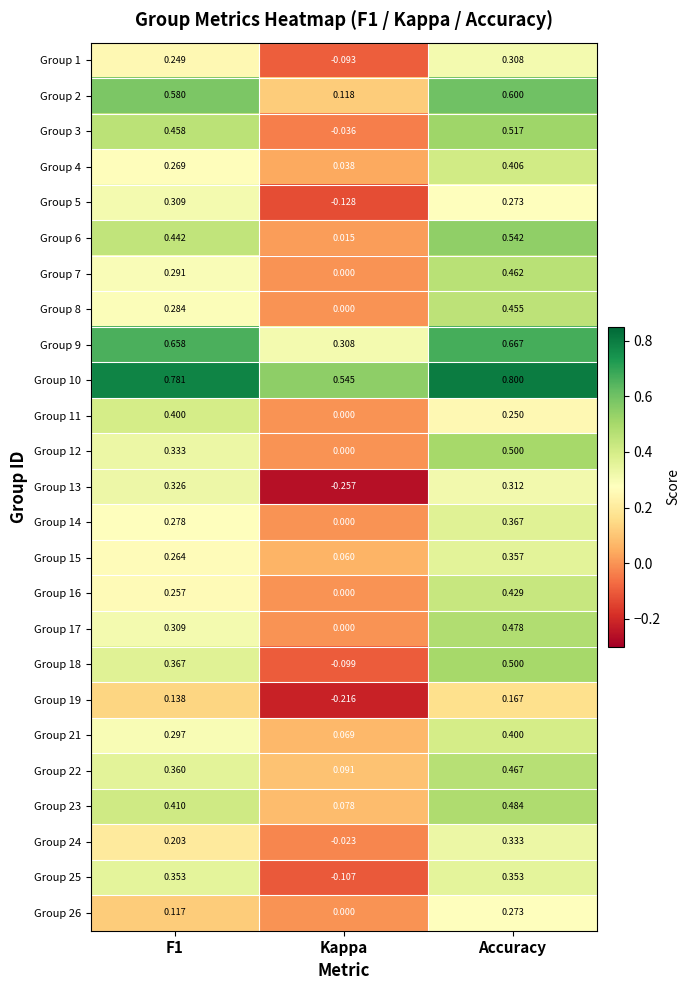

At which category is the sum across all series the highest?

Accuracy